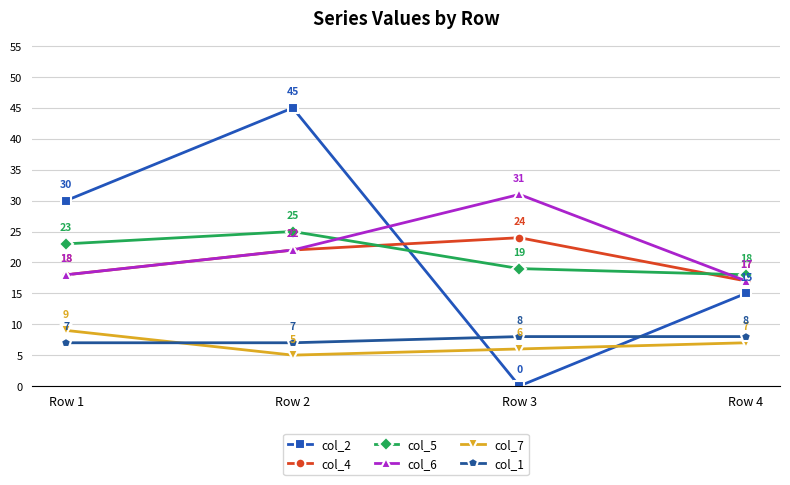

Which series changed the most between Row 2 and Row 4?

col_2